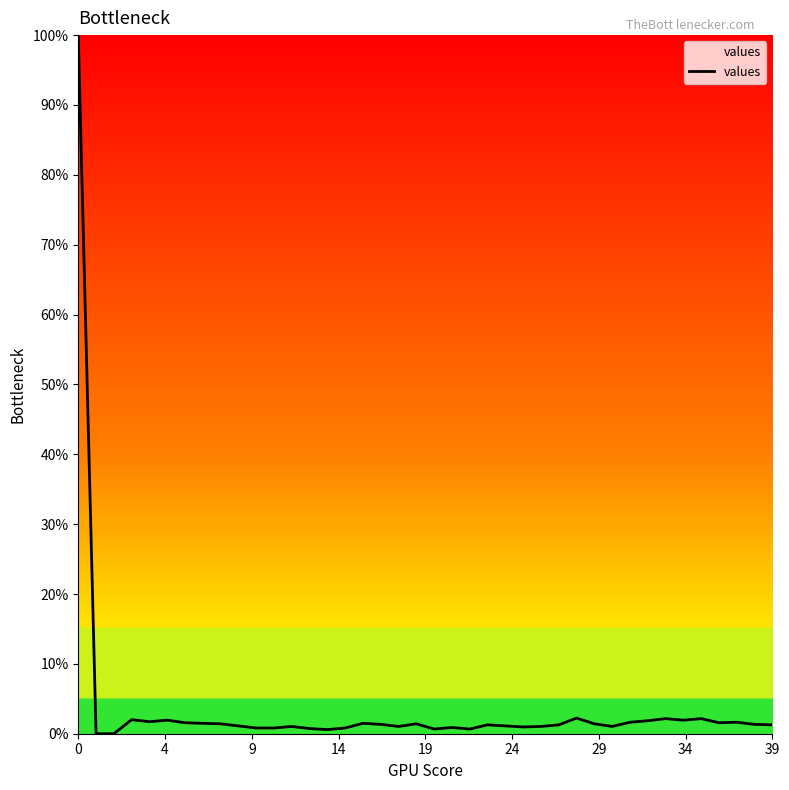

What is the maximum value shown in the chart?

100.0